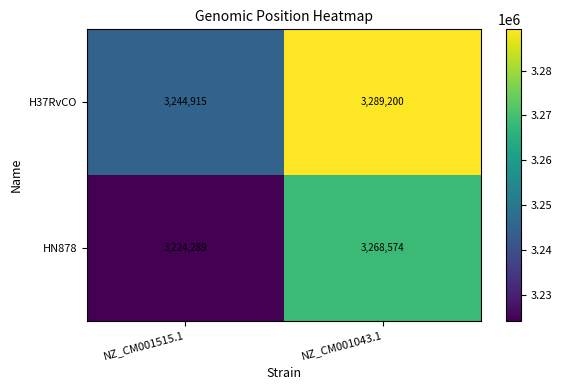

What is the difference between the highest and lowest values at NZ_CM001515.1?

20626